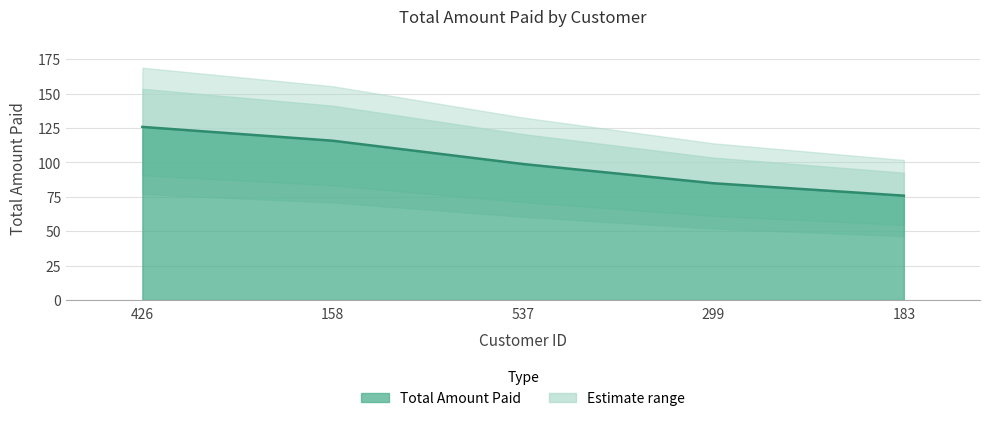

What is the sum of the values at 158 and 183?

191.5